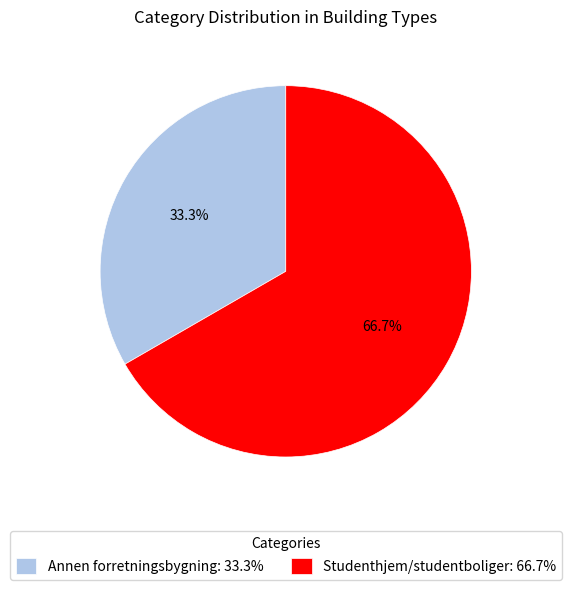

To the nearest percent, what is the difference between the Annen forretningsbygning and Studenthjem/studentboliger slice percentages?

33%